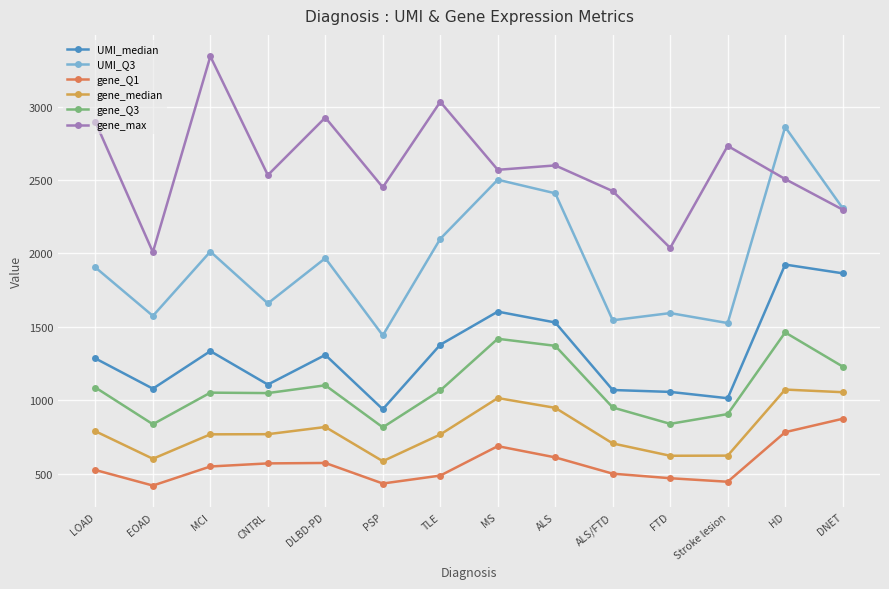

What is the value of the UMI_median point at the 5th from the left?

1308.0